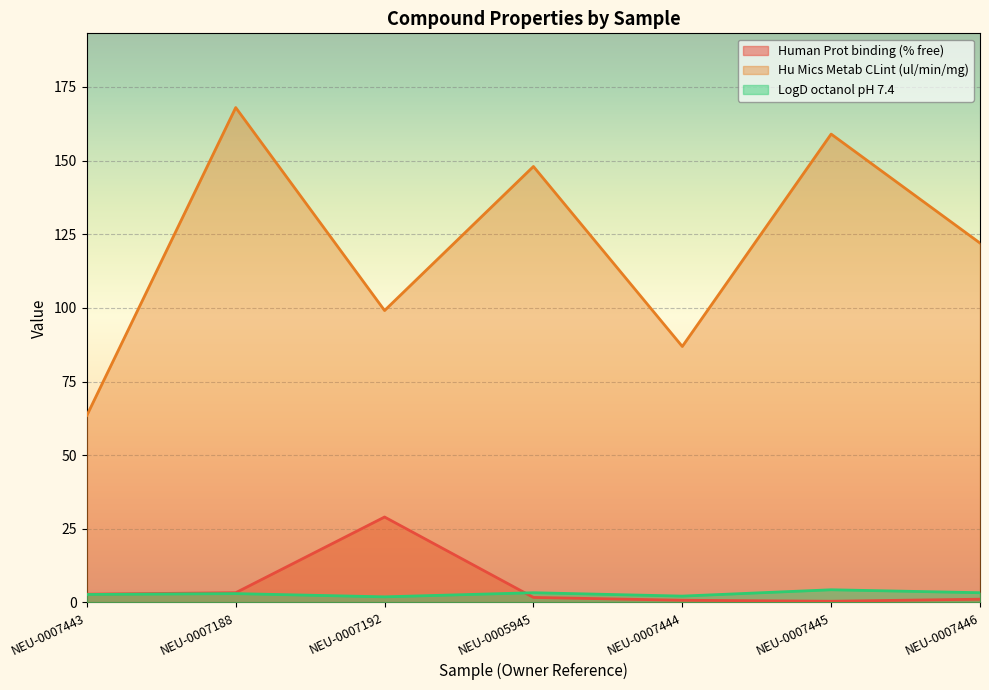

Reading right to left, transcribe all the data shown in this chart.

Human Prot binding (% free): NEU-0007446=1.1	NEU-0007445=0.4	NEU-0007444=0.7	NEU-0005945=1.7	NEU-0007192=29.0	NEU-0007188=3.3	NEU-0007443=2.8
Hu Mics Metab CLint (ul/min/mg): NEU-0007446=122.0	NEU-0007445=159.0	NEU-0007444=86.9	NEU-0005945=148.0	NEU-0007192=99.1	NEU-0007188=168.0	NEU-0007443=63.5
LogD octanol pH 7.4: NEU-0007446=3.3	NEU-0007445=4.3	NEU-0007444=2.1	NEU-0005945=3.3	NEU-0007192=1.9	NEU-0007188=3.0	NEU-0007443=2.7